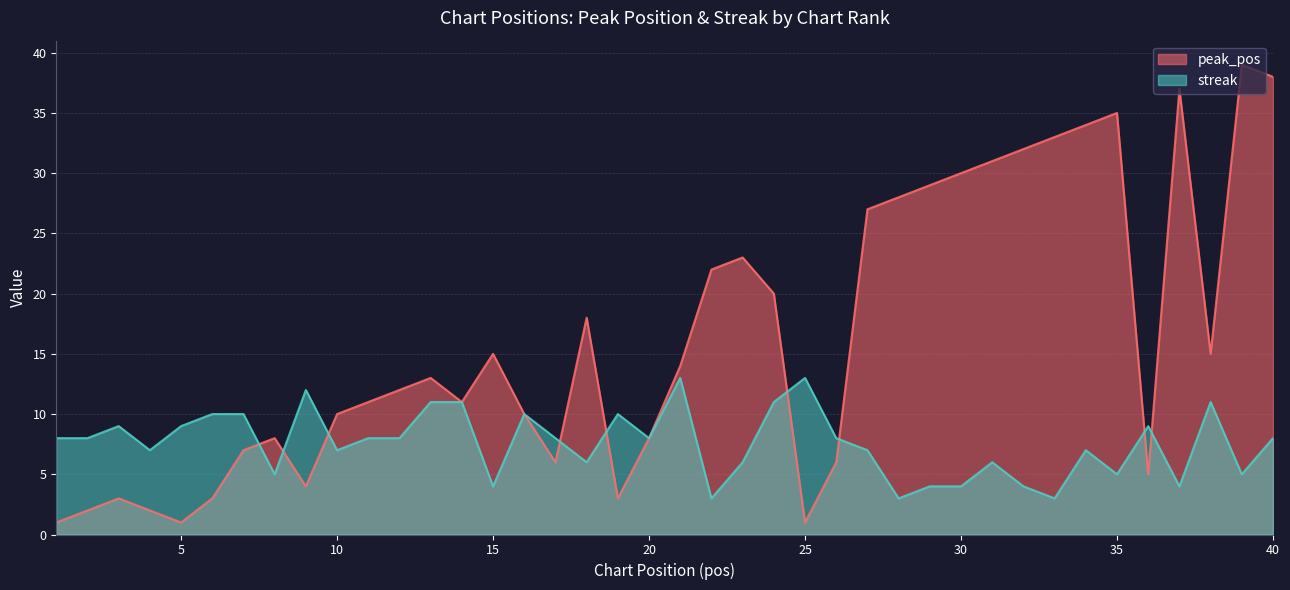

What is the smallest value displayed?

1